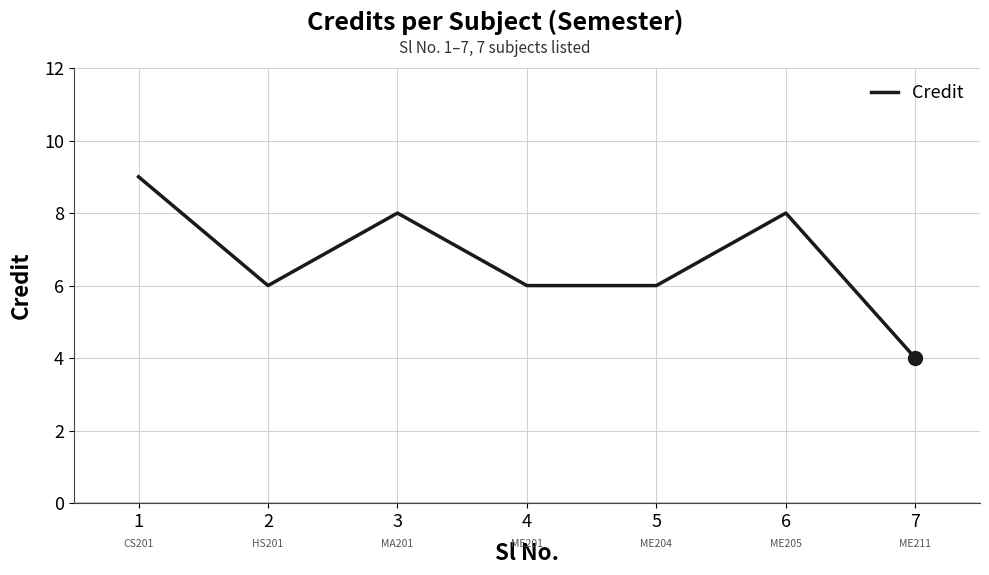

Approximately how many times larger is the value at 7 compared to 2?

0.7